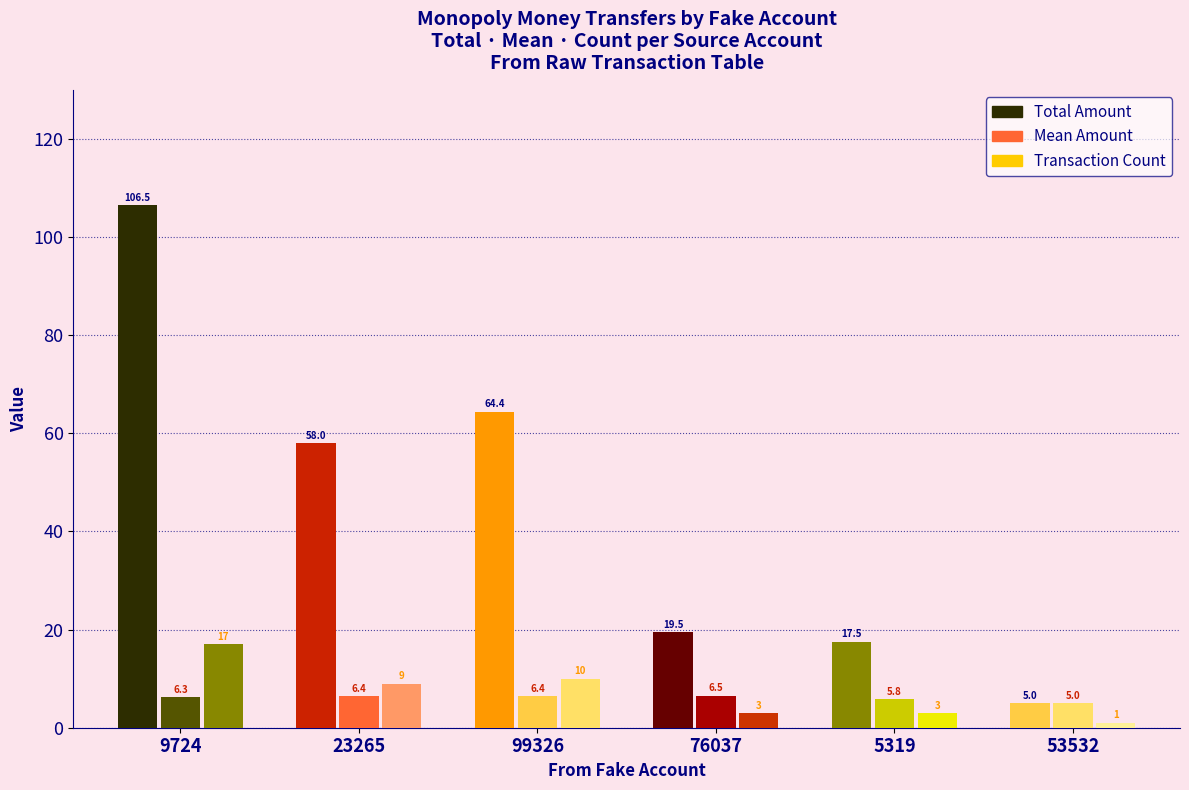

How many series are shown in this chart?

3